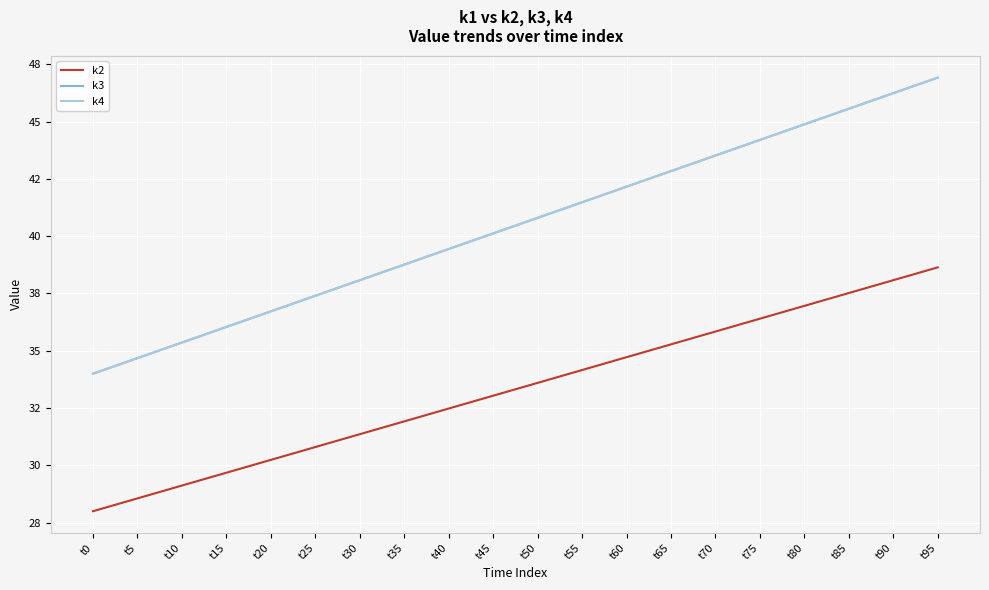

True or false: k3 has more than 2 points higher than both neighbors.

False